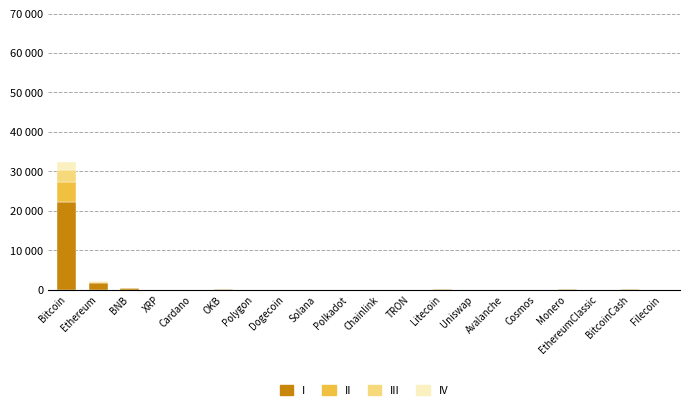

What are all the series names shown in the legend?

I, II, III, IV